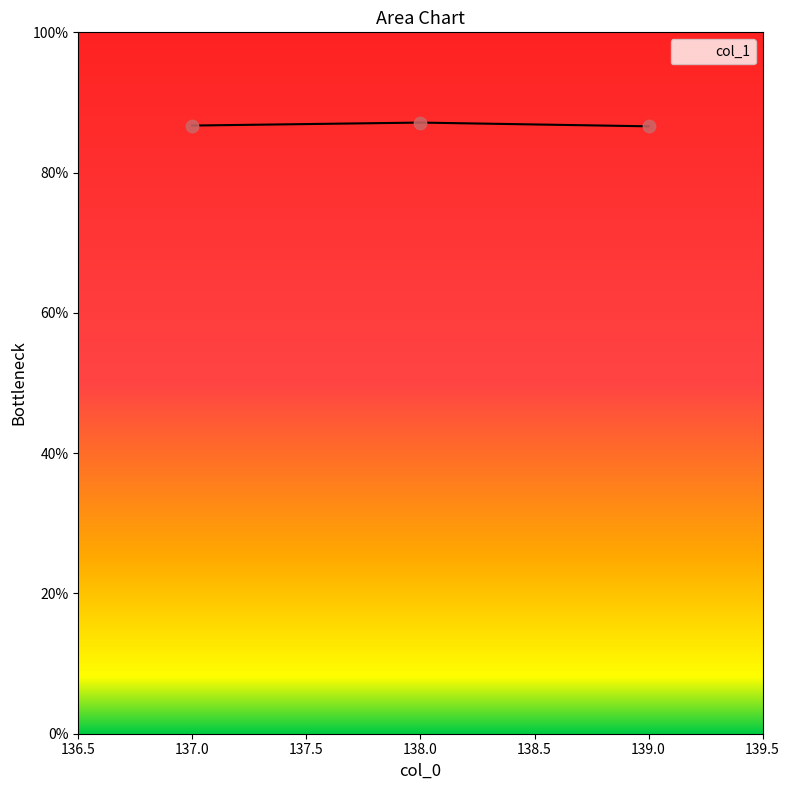

Approximately how many times larger is the value at 138.0 compared to 139.0?

1.0